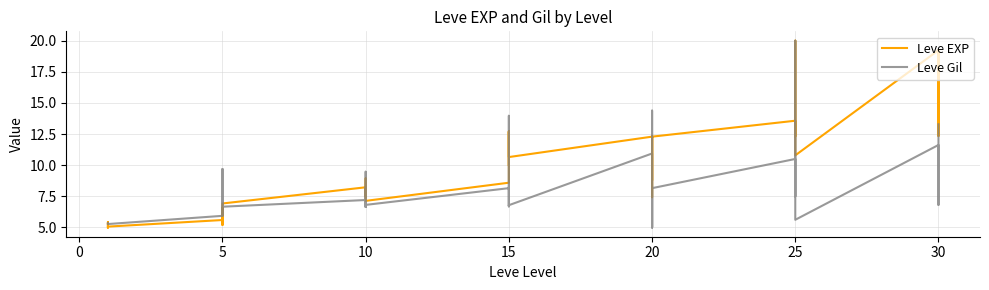

How many categories are shown in the chart?

40